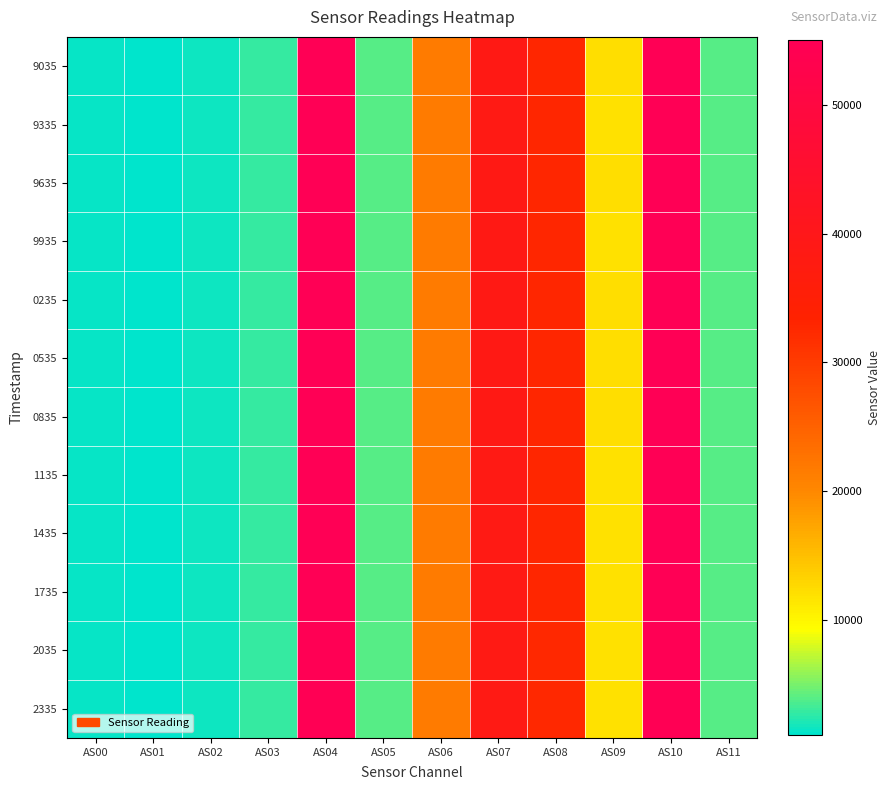

Reading right to left, transcribe all the data shown in this chart.

9035: AS11=3946	AS10=55038	AS09=12039	AS08=32742	AS07=38618	AS06=21673	AS05=3942	AS04=55000	AS03=2866	AS02=1584	AS01=1062	AS00=1308
9335: AS11=3932	AS10=54989	AS09=12019	AS08=32717	AS07=38586	AS06=21649	AS05=3928	AS04=54954	AS03=2858	AS02=1578	AS01=1057	AS00=1305
9635: AS11=3934	AS10=54998	AS09=12040	AS08=32758	AS07=38623	AS06=21669	AS05=3930	AS04=54994	AS03=2859	AS02=1579	AS01=1057	AS00=1305
9935: AS11=3928	AS10=54975	AS09=12018	AS08=32724	AS07=38610	AS06=21660	AS05=3922	AS04=54942	AS03=2855	AS02=1575	AS01=1056	AS00=1305
0235: AS11=3934	AS10=55040	AS09=12046	AS08=32788	AS07=38671	AS06=21684	AS05=3928	AS04=55017	AS03=2859	AS02=1578	AS01=1056	AS00=1305
0535: AS11=3934	AS10=55046	AS09=12045	AS08=32787	AS07=38666	AS06=21680	AS05=3930	AS04=55058	AS03=2859	AS02=1578	AS01=1057	AS00=1306
0835: AS11=3930	AS10=55001	AS09=12036	AS08=32758	AS07=38619	AS06=21659	AS05=3928	AS04=54983	AS03=2859	AS02=1577	AS01=1056	AS00=1304
1135: AS11=3928	AS10=54938	AS09=12017	AS08=32720	AS07=38602	AS06=21655	AS05=3922	AS04=54919	AS03=2856	AS02=1575	AS01=1055	AS00=1304
1435: AS11=3924	AS10=54917	AS09=12013	AS08=32714	AS07=38568	AS06=21641	AS05=3920	AS04=54891	AS03=2854	AS02=1575	AS01=1054	AS00=1303
1735: AS11=3926	AS10=54910	AS09=12011	AS08=32700	AS07=38571	AS06=21625	AS05=3922	AS04=54907	AS03=2853	AS02=1575	AS01=1054	AS00=1303
2035: AS11=3918	AS10=54829	AS09=11982	AS08=32661	AS07=38527	AS06=21608	AS05=3916	AS04=54822	AS03=2849	AS02=1573	AS01=1052	AS00=1301
2335: AS11=3916	AS10=54729	AS09=11960	AS08=32612	AS07=38475	AS06=21586	AS05=3910	AS04=54720	AS03=2844	AS02=1570	AS01=1051	AS00=1299